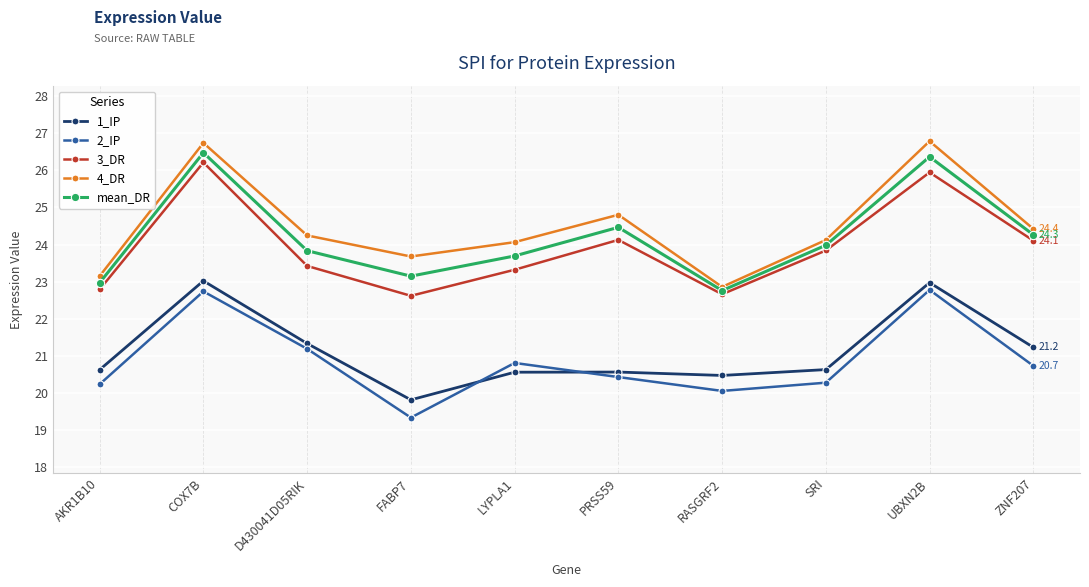

Is the value of 2_IP at LYPLA1 greater than the value of 1_IP at D430041D05RIK?

No